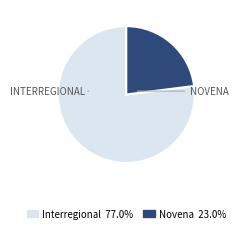

Count the number of slices in the pie.

2